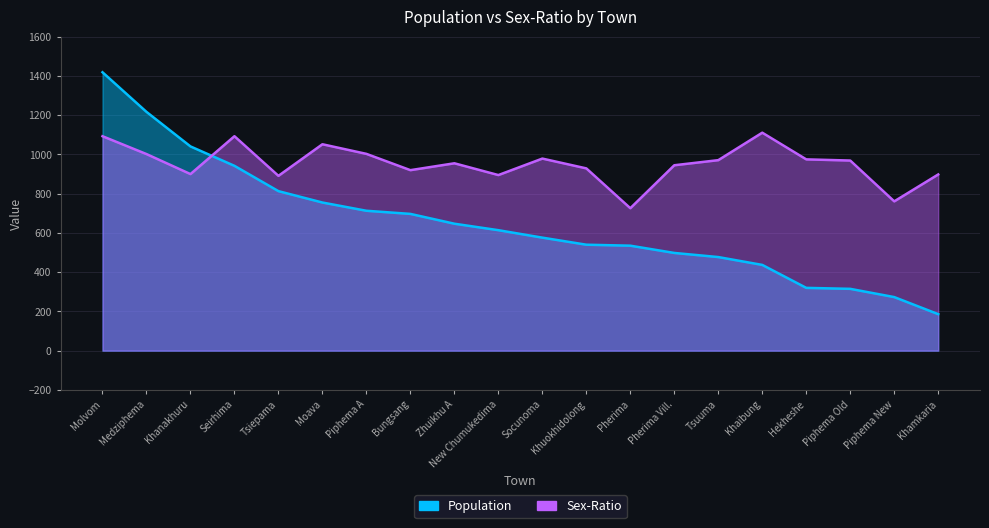

What is the value of the Population point at the 7th from the left?

713